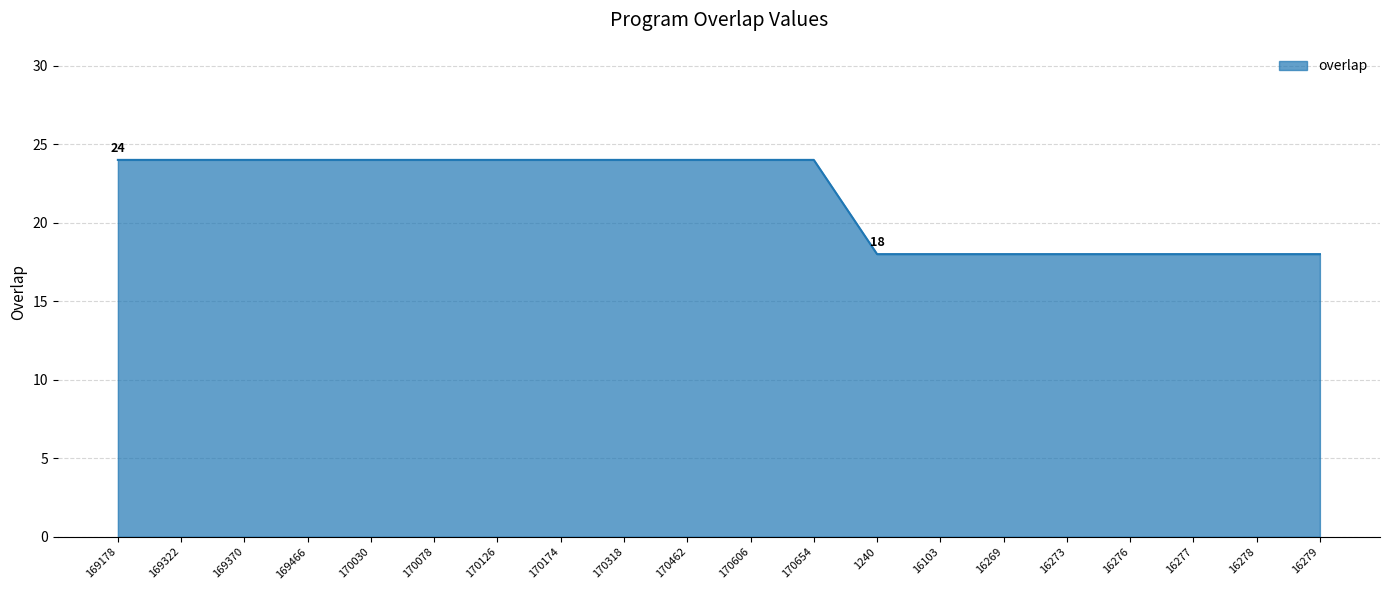

Is it true that the value at 16277 is 18?

True